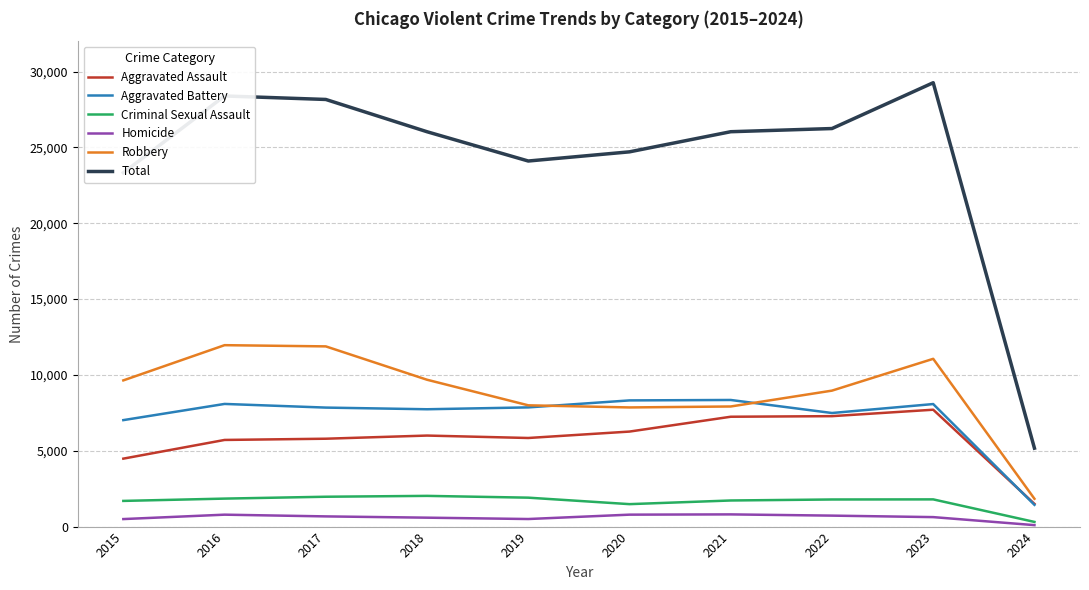

Which series has the largest range (max minus min)?

Total